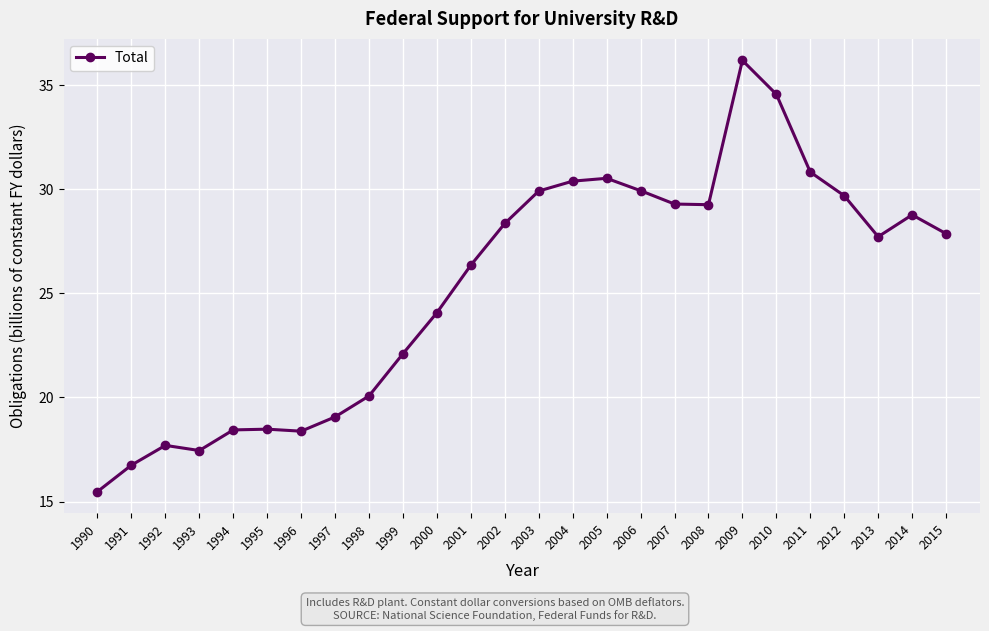

What is the difference between the values at 2010 and 2011?

3.7